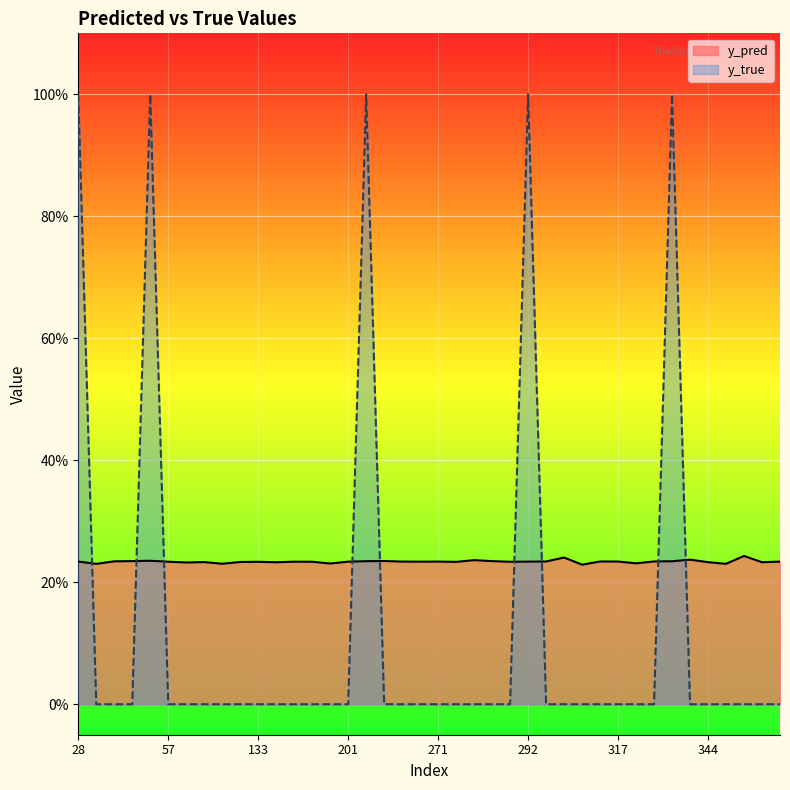

How many lines are shown in the chart?

2